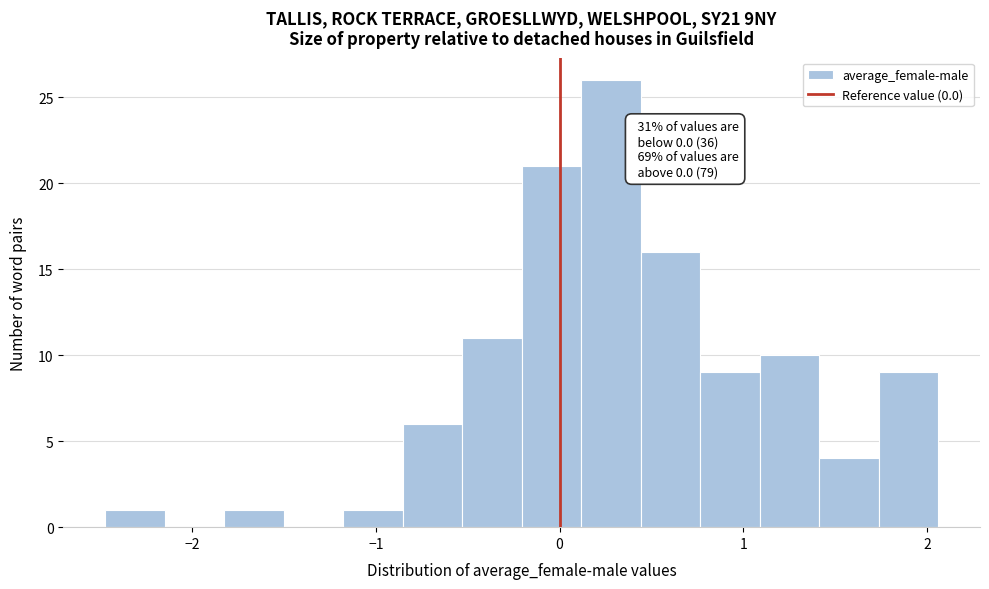

Read against the x-axis, roughly where is the centre of the tallest bar?

0.3